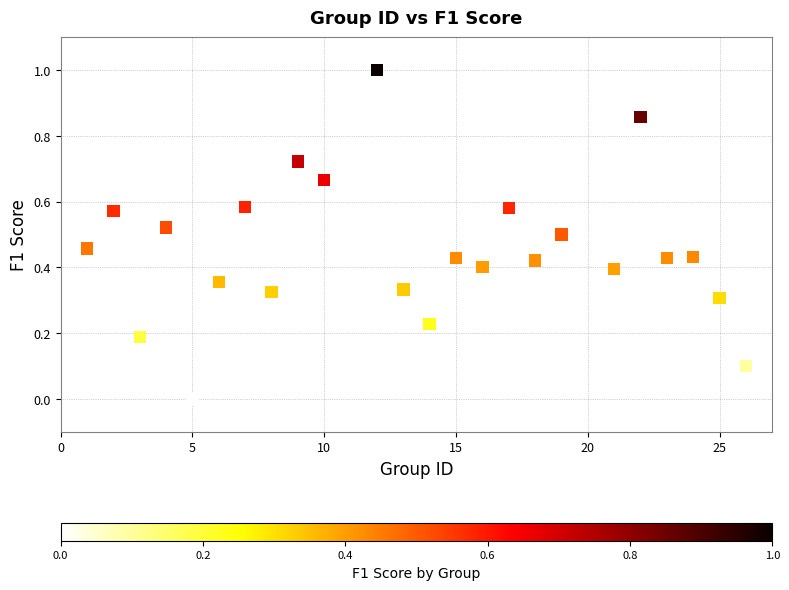

What is the range of Y values (max minus min)?

1.0